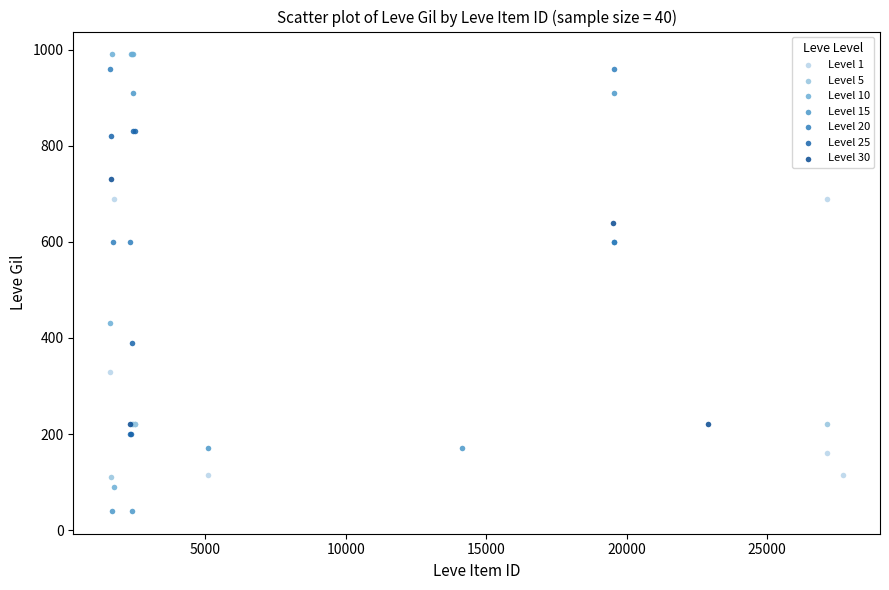

Which series reaches the minimum Y coordinate?

Level 15